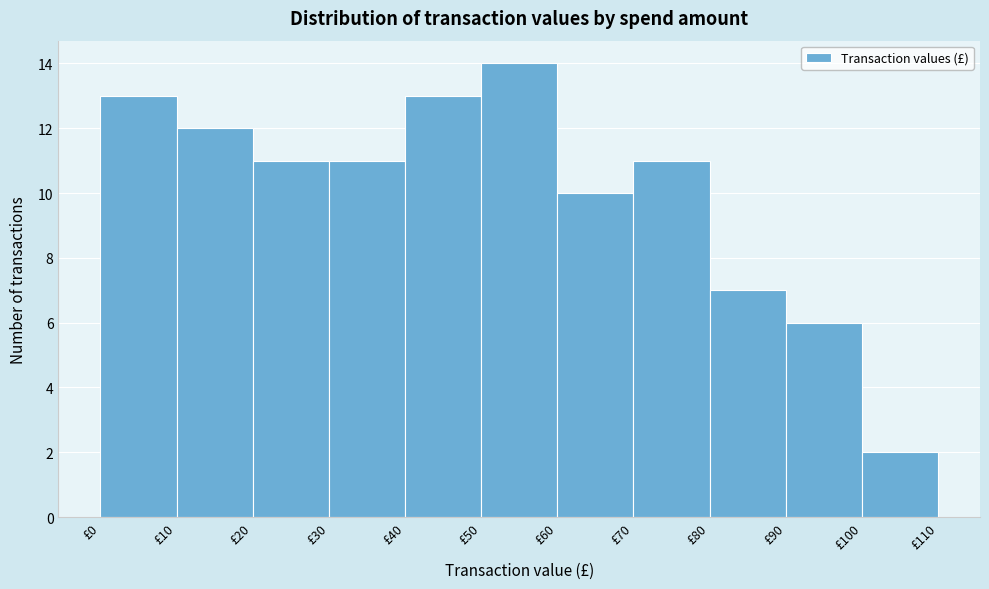

Over which range of the x-axis is the bar tallest?

50 to 60